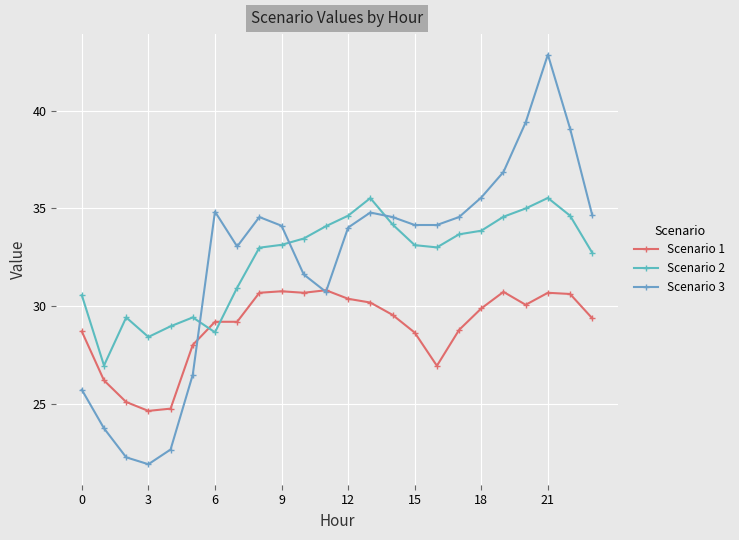

True or false: Scenario 3 and Scenario 2 cross at least once.

True